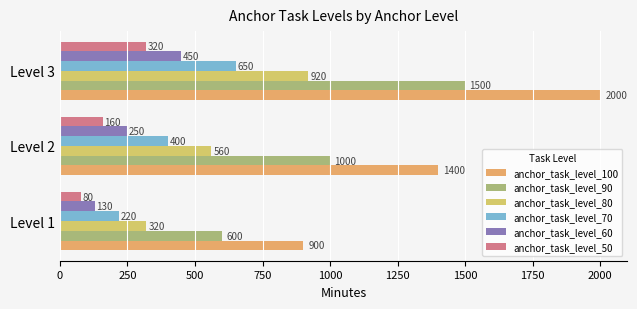

At which category is the sum across all series the highest?

Level 3